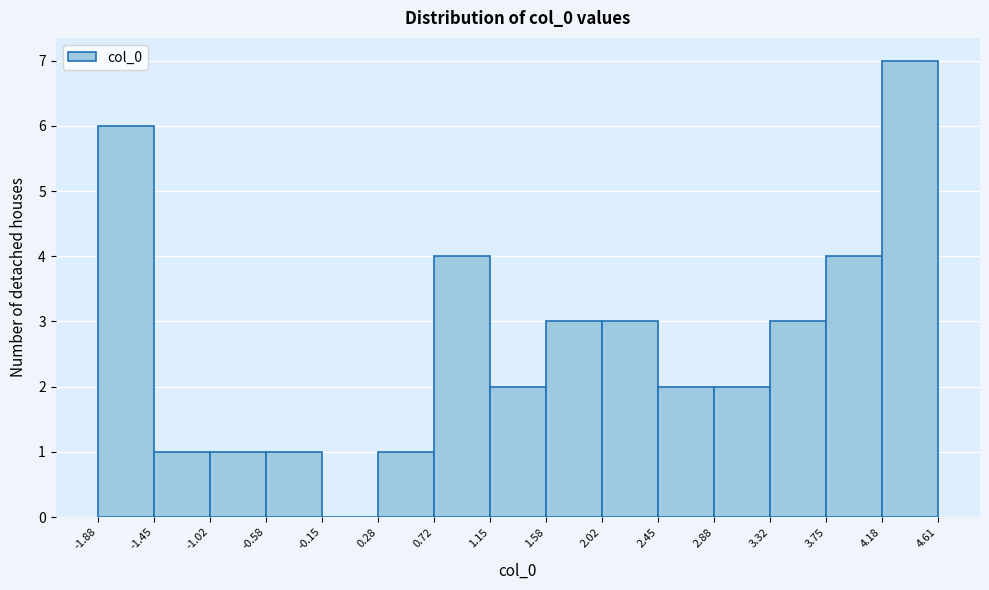

What is the height of the bar covering -1.88 to -1.45 on the x-axis? The values are not printed on the chart, so give them approximately, as read against the axis.

6